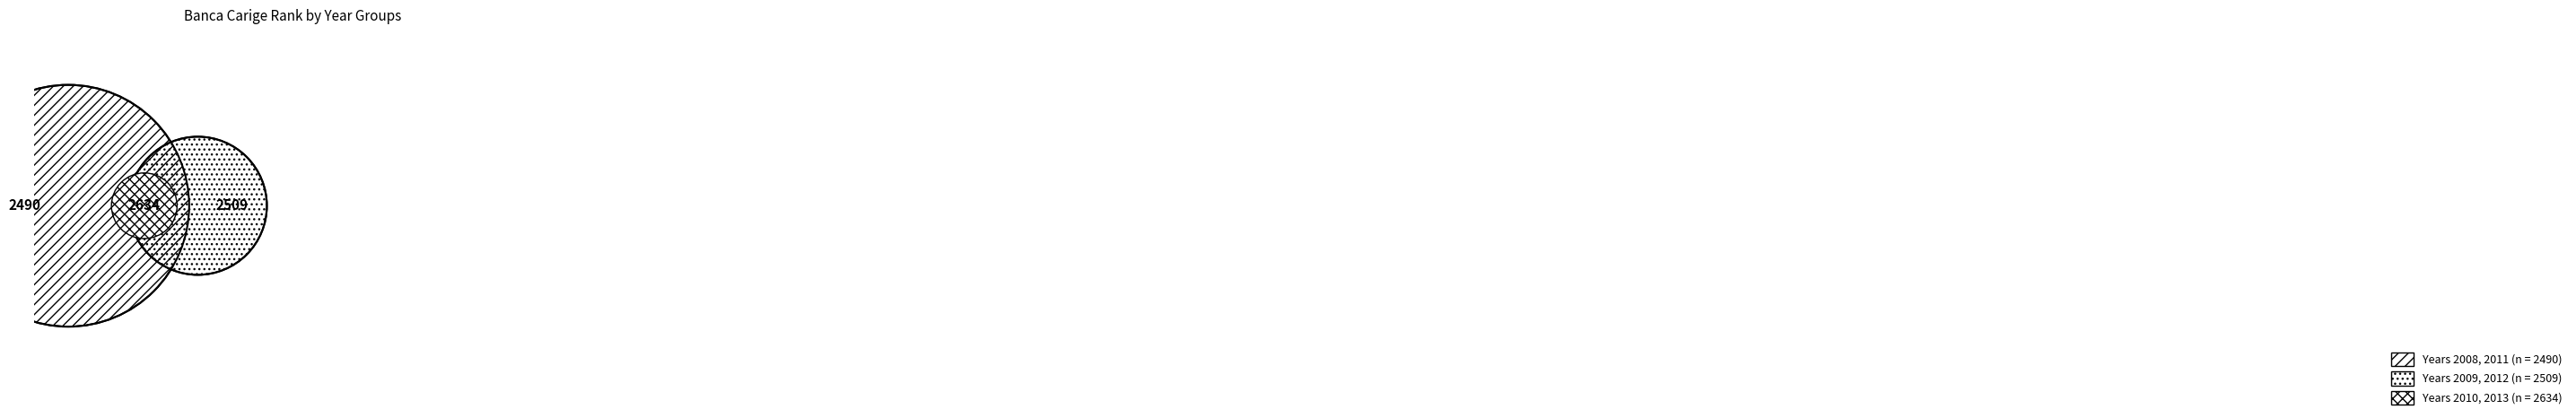

To the nearest percent, what is the average slice percentage?

17%